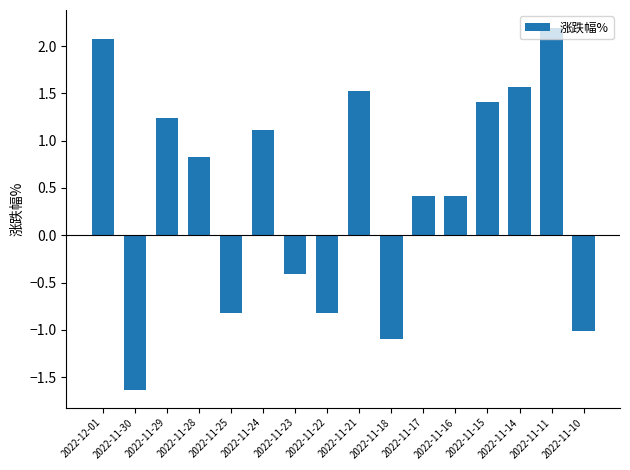

Where does the data first go above 0?

2022-12-01